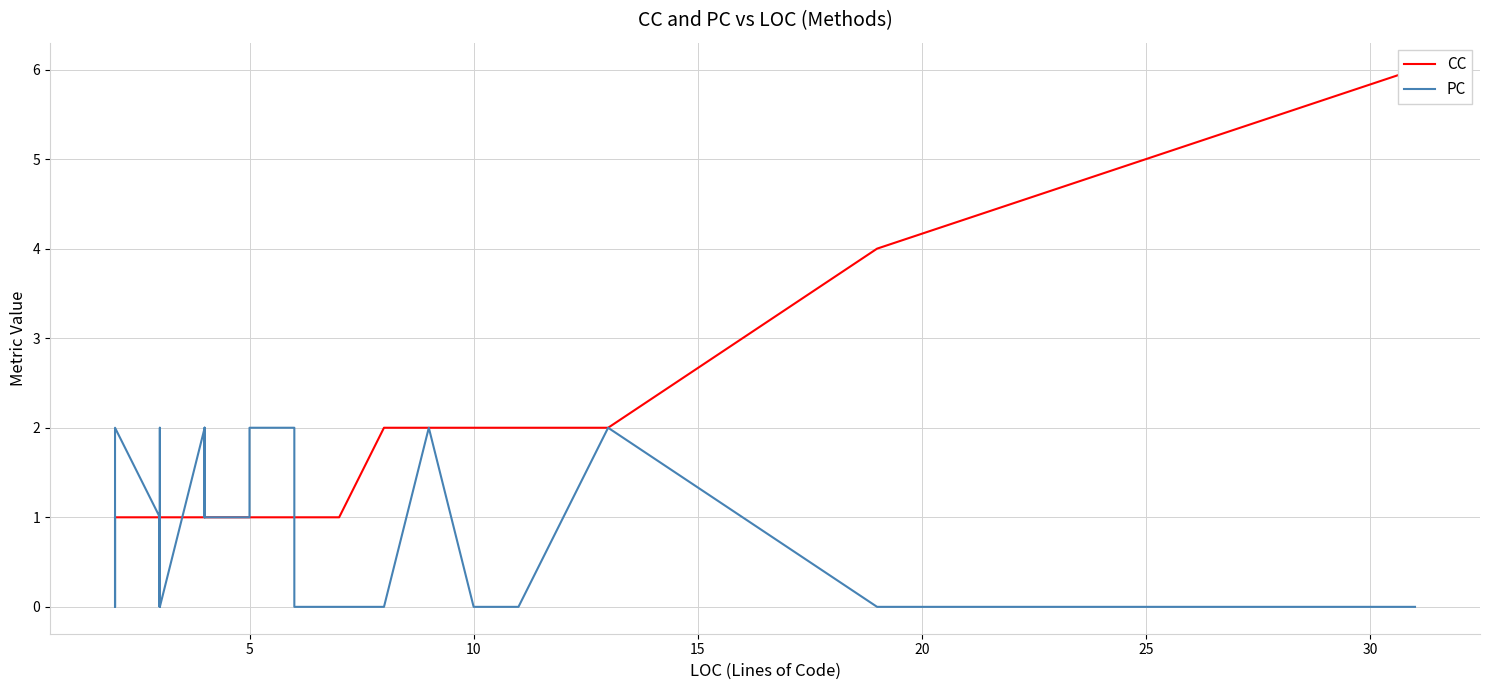

How many lines are shown in the chart?

2